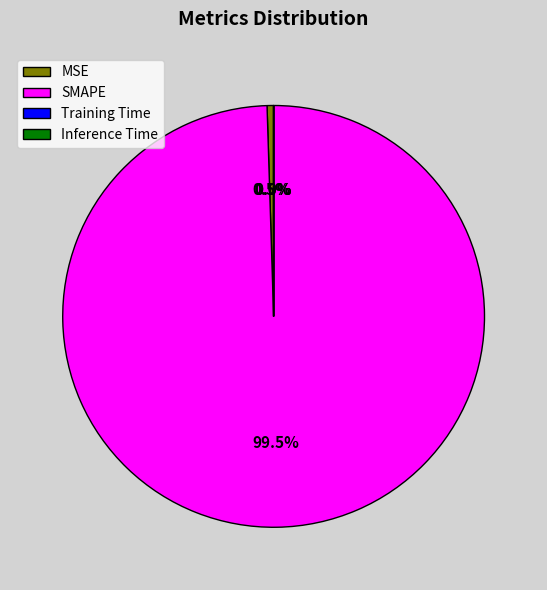

Between SMAPE and MSE, which is larger?

SMAPE